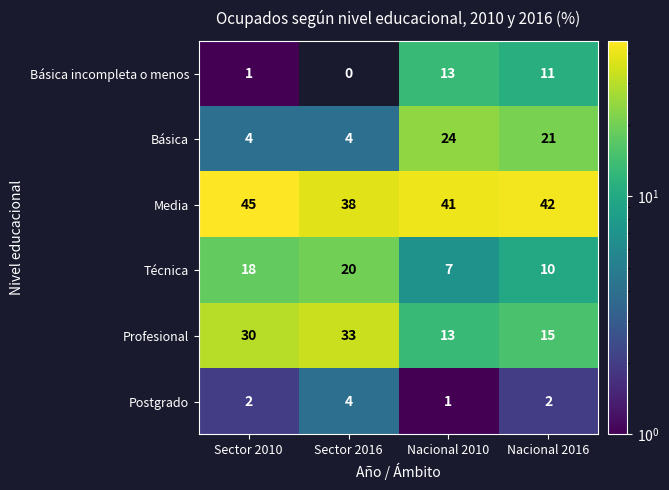

At which category is the sum across all series the highest?

Nacional 2016